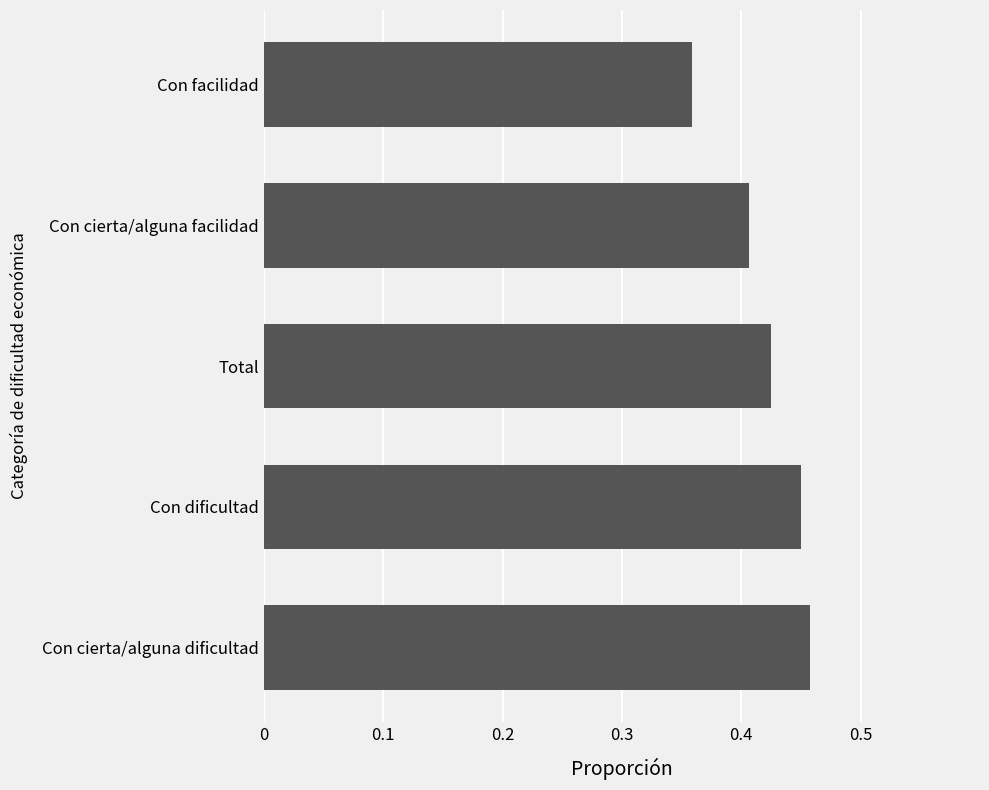

Where is the data nearest to the value 0?

Con facilidad